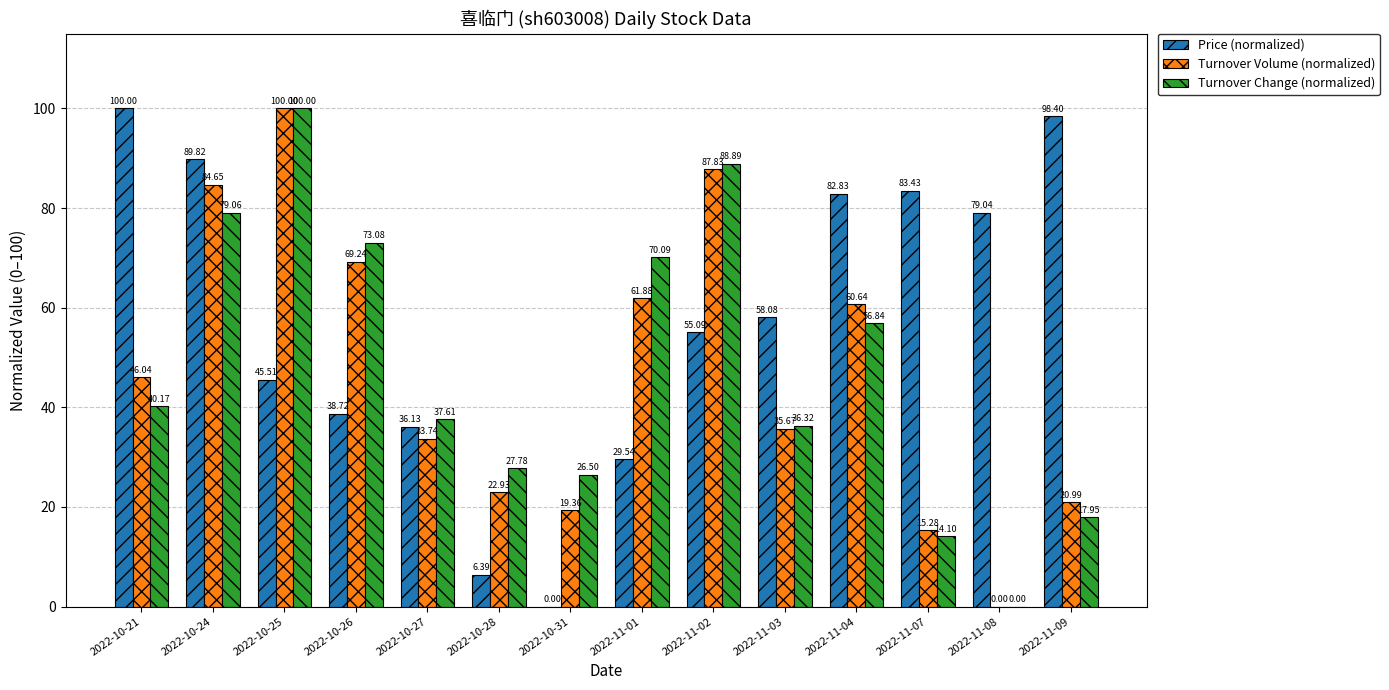

Is it true that Turnover Change (normalized) equals 27.0 at 2022-11-01?

False